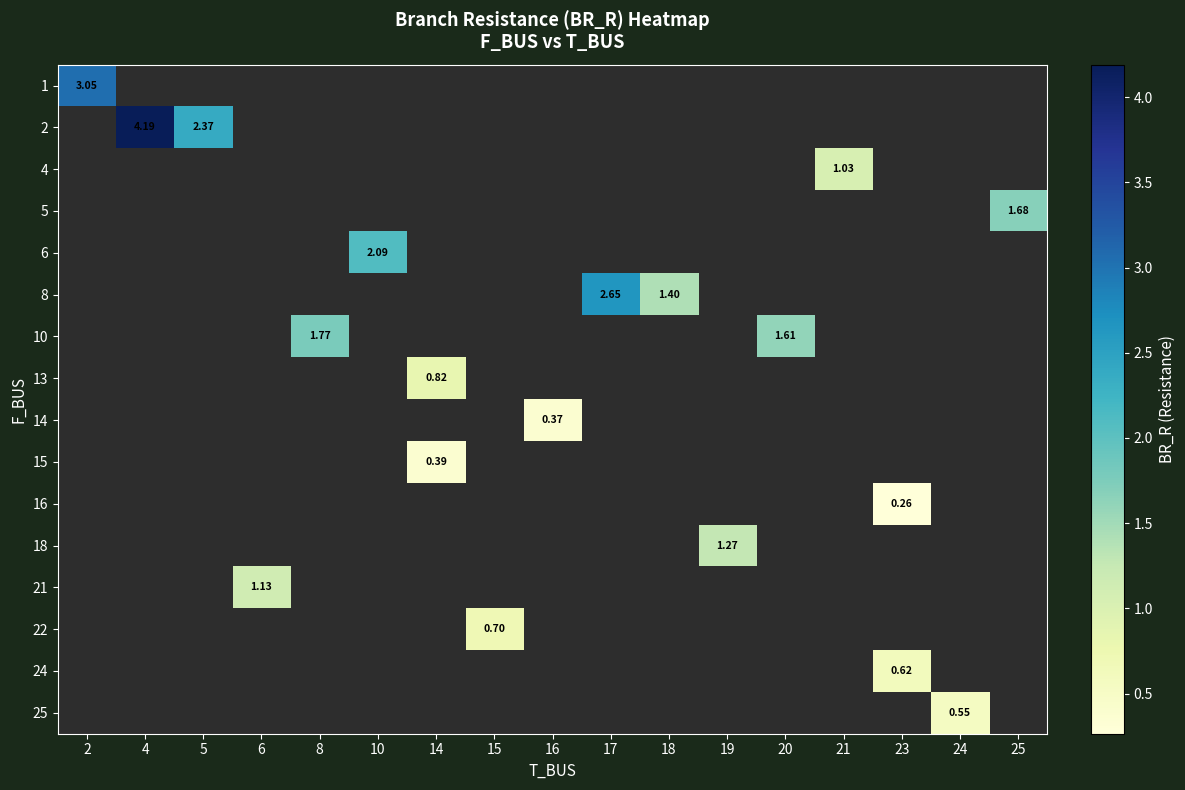

How many categories are shown in the chart?

17